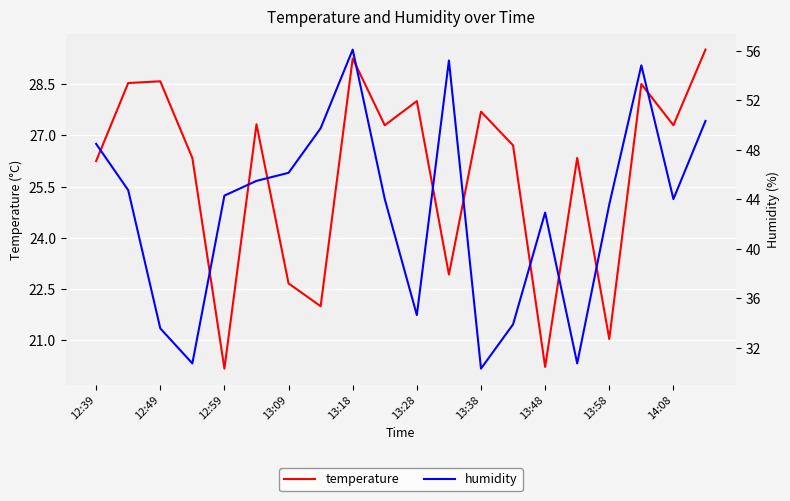

List the series in order of their peak value, lowest first.

temperature, humidity